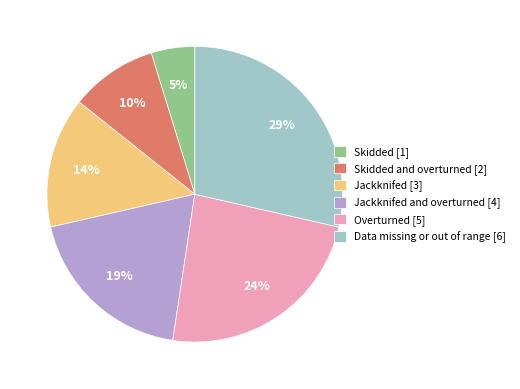

Combined, do Jackknifed [3] and Skidded [1] account for over 50%?

No